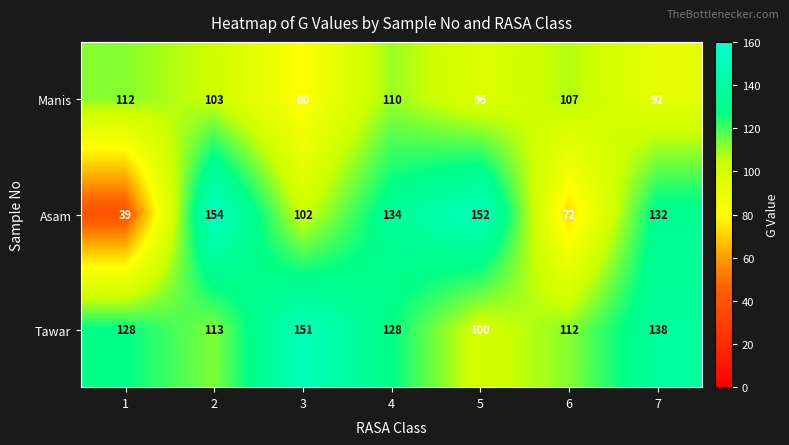

Rank the series by their maximum value, from lowest to highest.

Manis, Tawar, Asam